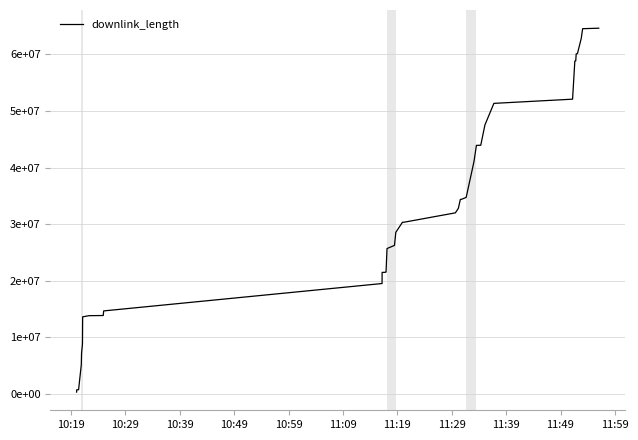

Reading left to right, what are all the values shown in this chart?

360416	769467	774645	5183907	7258761	8852081	13643814	13850549	13880969	14692056	19527160	21498280	21503894	21521419	21551560	25706105	26257244	28574825	30339807	30360185	32007360	32812649	34382656	34383096	34733143	39933742	41135168	43920345	43938033	43939600	47527096	51337883	52080082	58804344	58836814	60073060	60135617	62836485	64522736	64611893